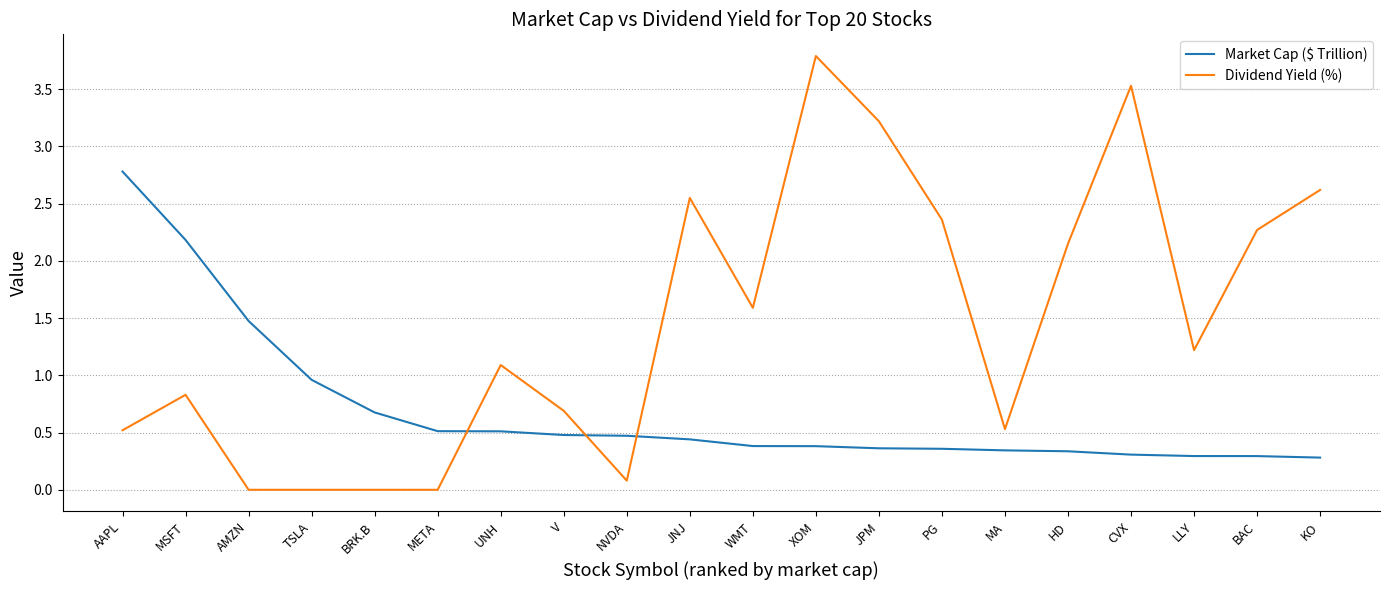

What is the difference between the highest and lowest values at AMZN?

1.5